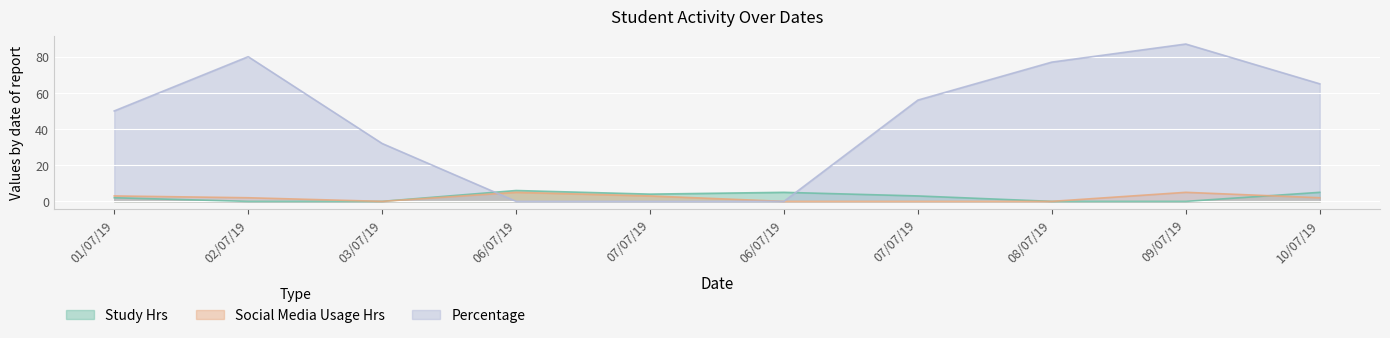

What are all the series names shown in the legend?

Study Hrs, Social Media Usage Hrs, Percentage